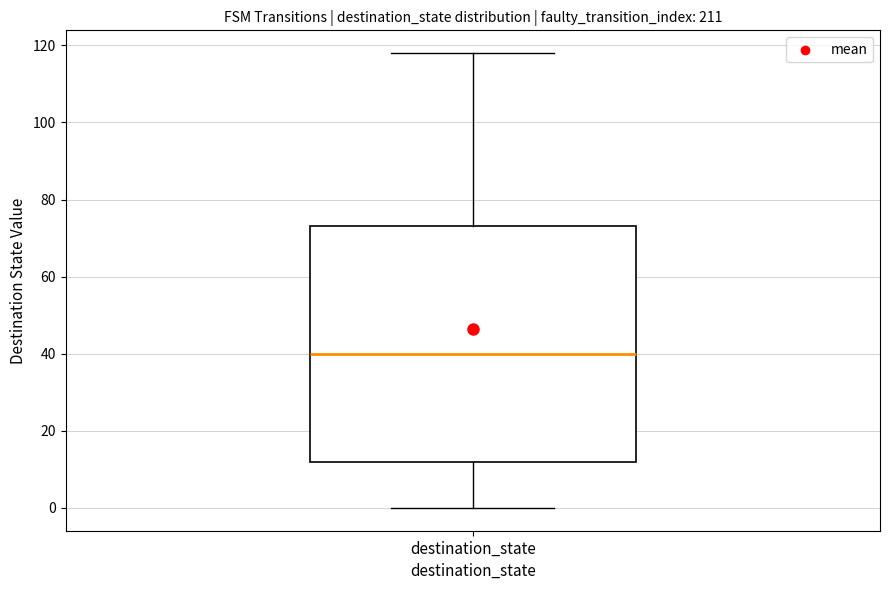

Read this box plot against the y-axis: the position of the median line, the range covered by the box, and the ends of both whiskers. The values are not printed on the chart, so give them approximately, as read against the axis.

median 40, box 12 to 74, whiskers 0 to 118